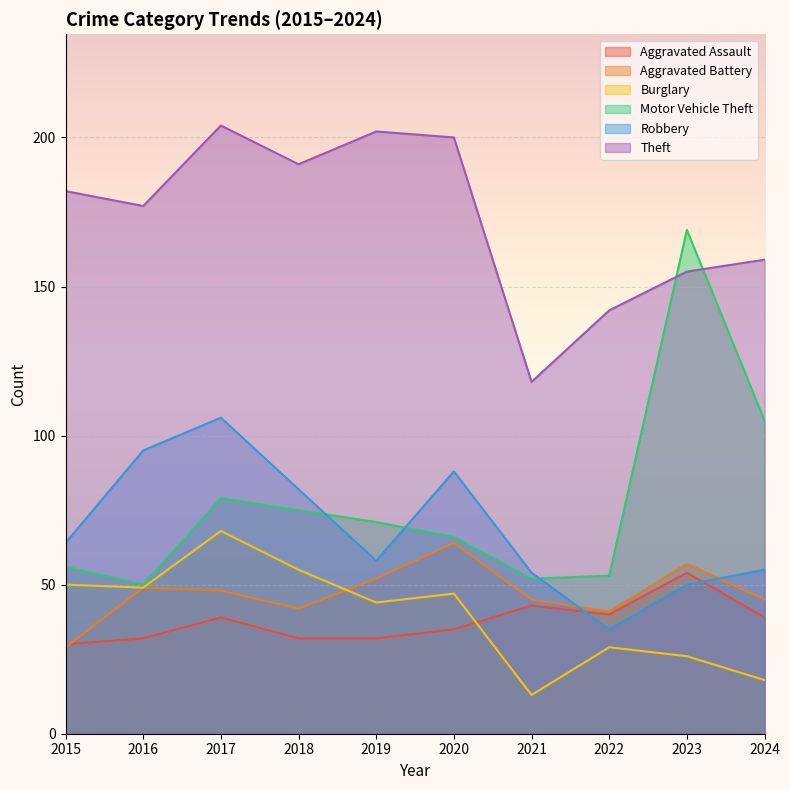

What is the spread (max minus min) of values at 2024?

141